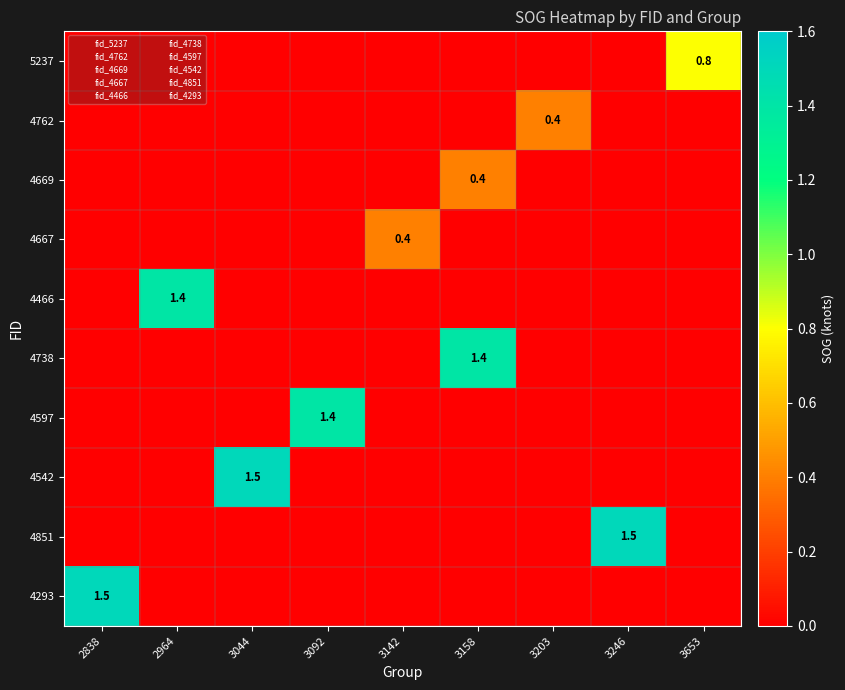

What is the total value across all series at 3092?

1.4